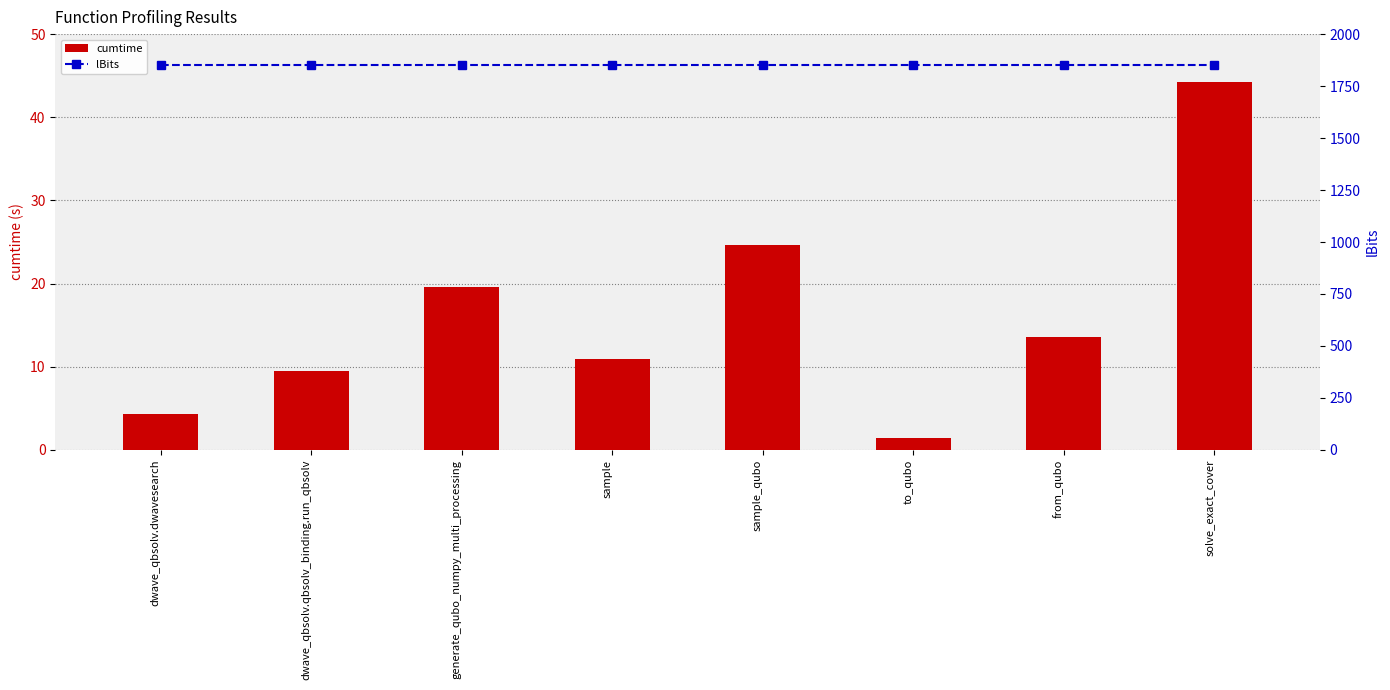

The value of lBits at from_qubo is 409.3. True or false?

False